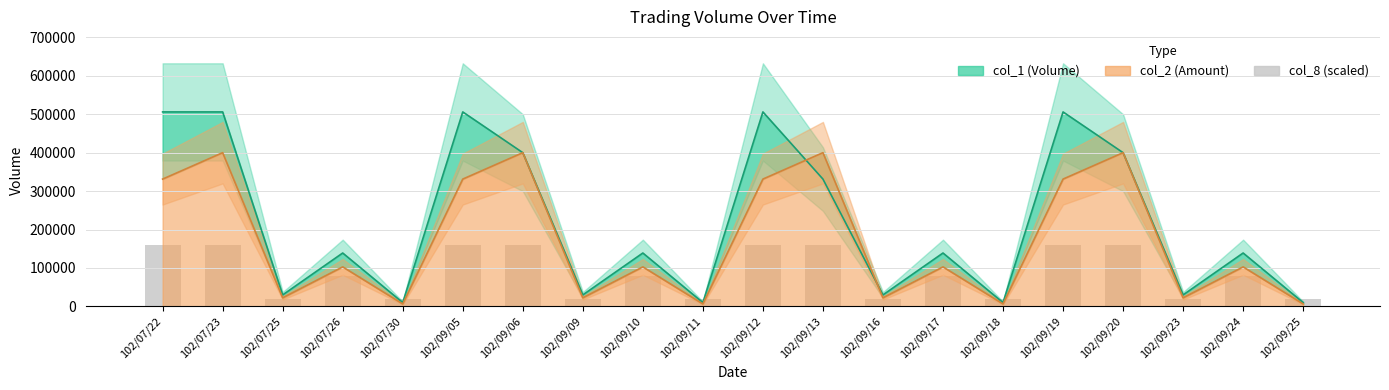

The value at 102/07/30 is 12627. True or false?

False